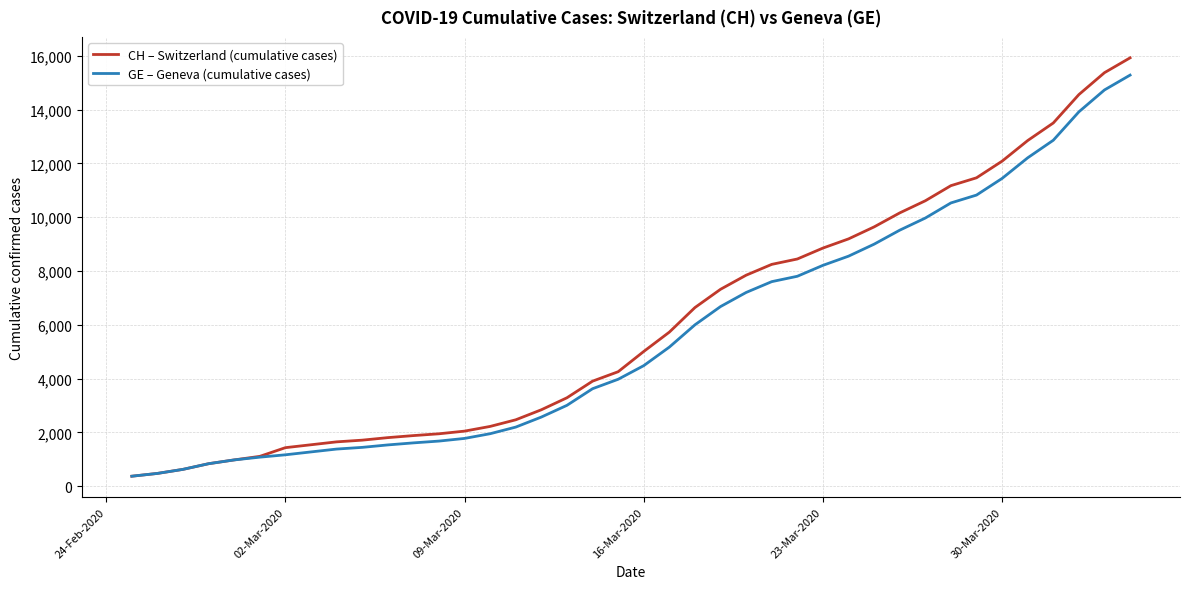

What is the minimum value for CH – Switzerland (cumulative cases)?

375